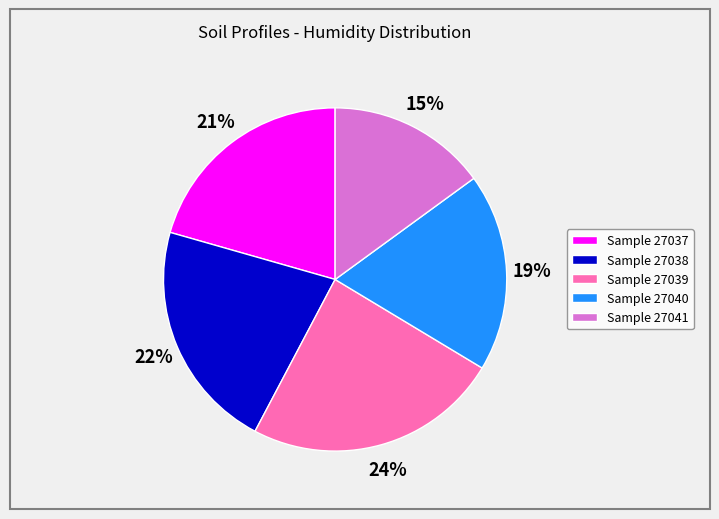

Count the number of slices in the pie.

5